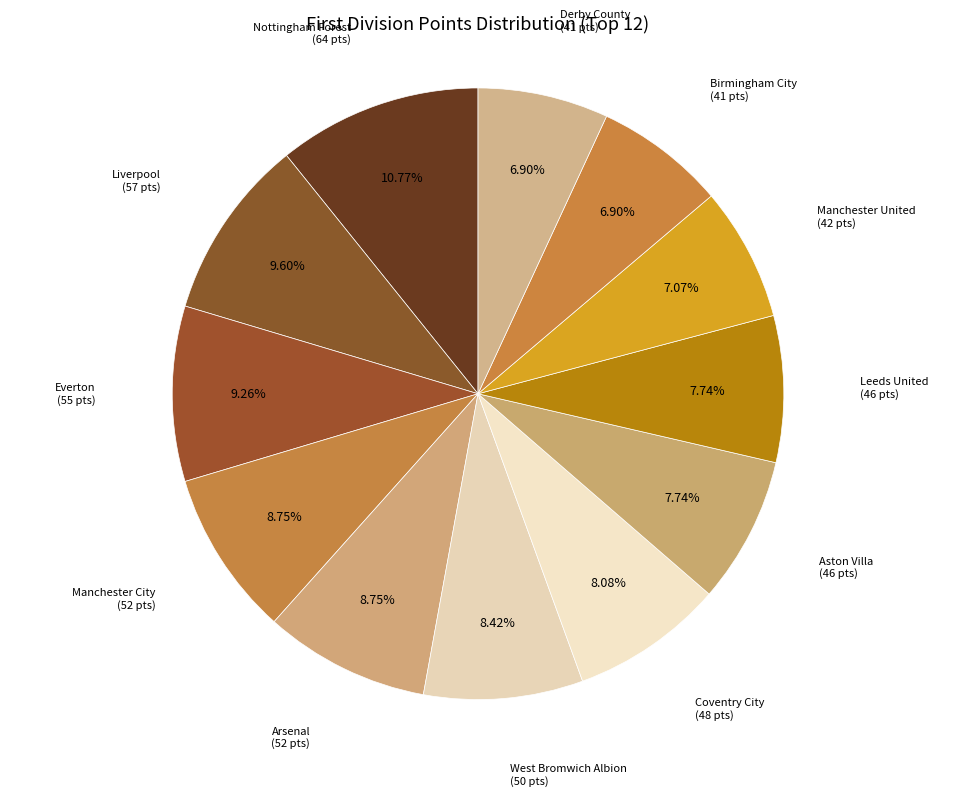

How much of the chart is everything except West Bromwich Albion?

91.6%